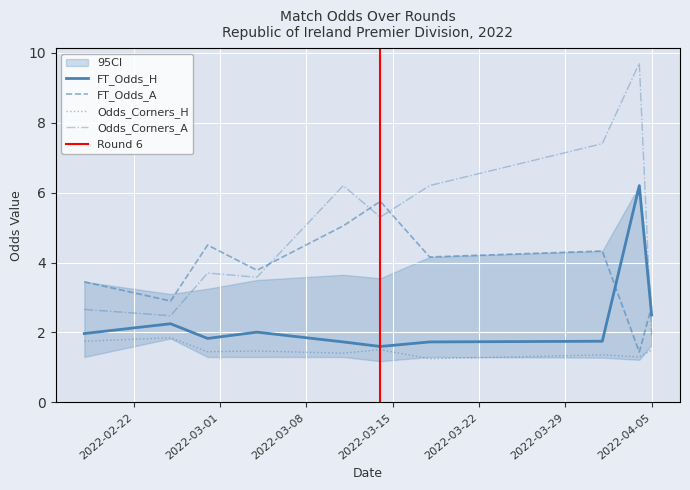

At which category does FT_Odds_A reach its first local valley?

2022-02-25